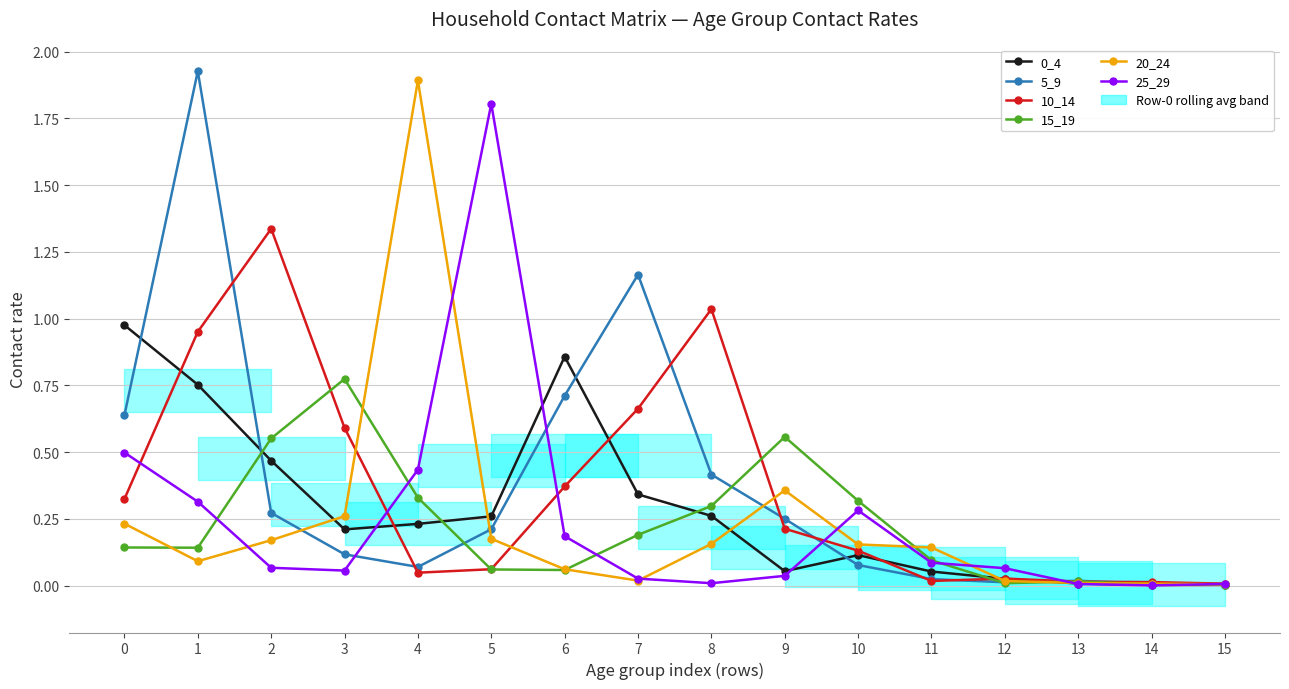

How many times do 0_4 and 25_29 cross each other?

5